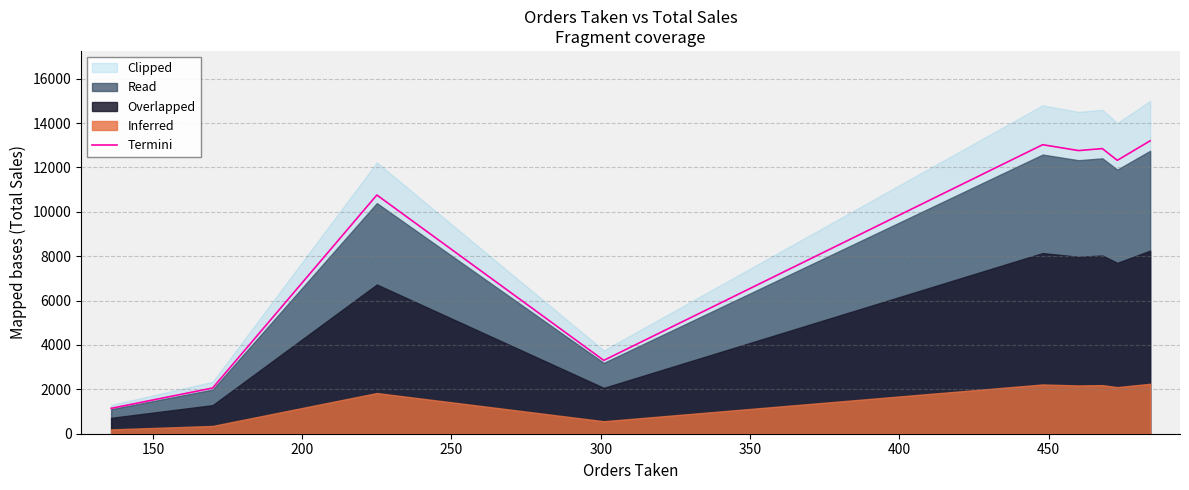

What is the average value?

9325.4